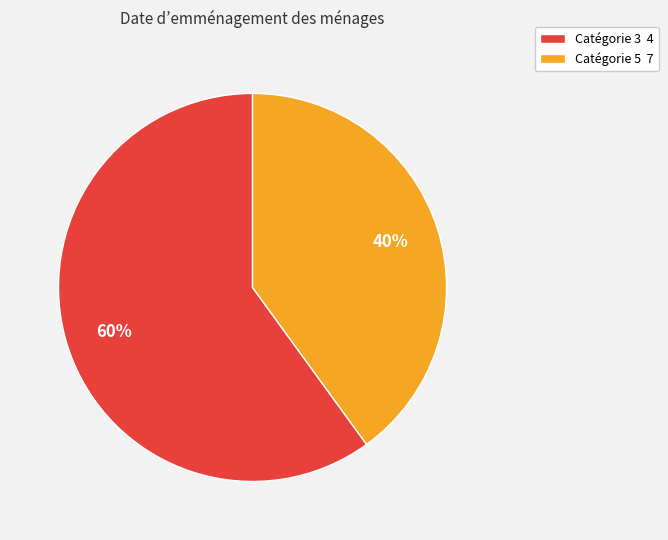

What percentage is the Catégorie 5 7 slice, to the nearest percent?

40%